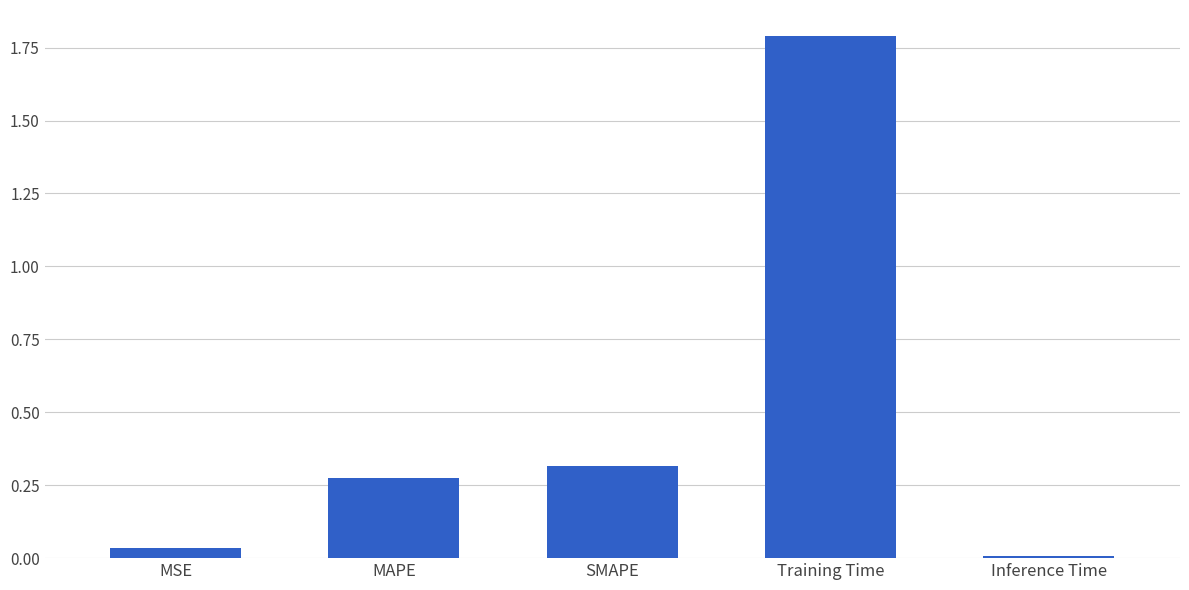

True or false: the data shows 3.0 at Training Time.

False